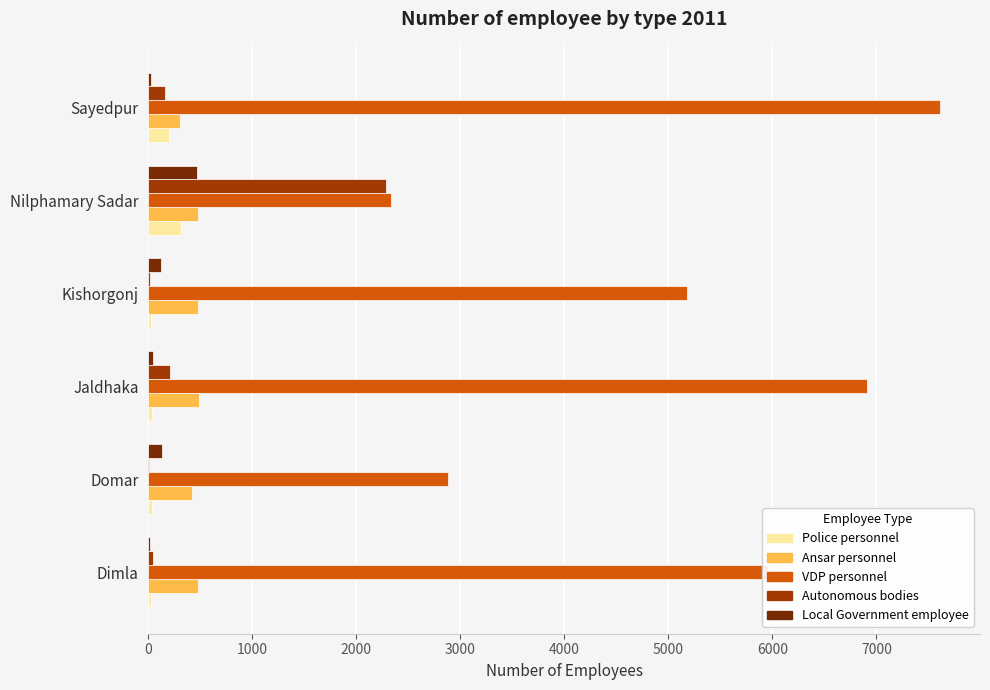

At which category is the sum across all series the highest?

Sayedpur